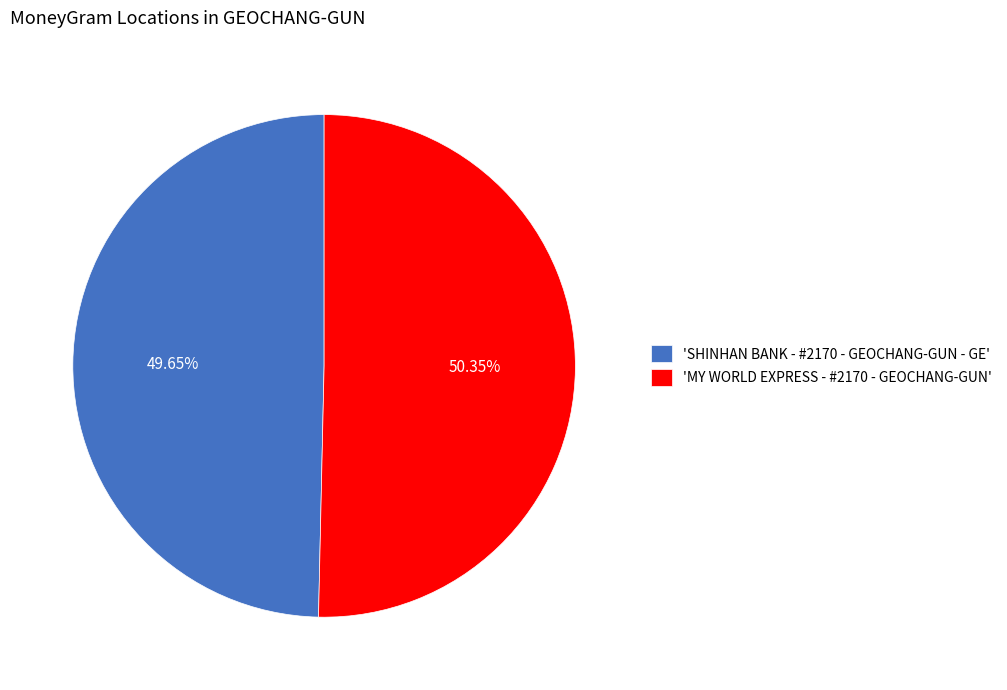

What is the ratio of the value at 'SHINHAN BANK - #2170 - GEOCHANG-GUN - GE' to the value at 'MY WORLD EXPRESS - #2170 - GEOCHANG-GUN'?

1.0